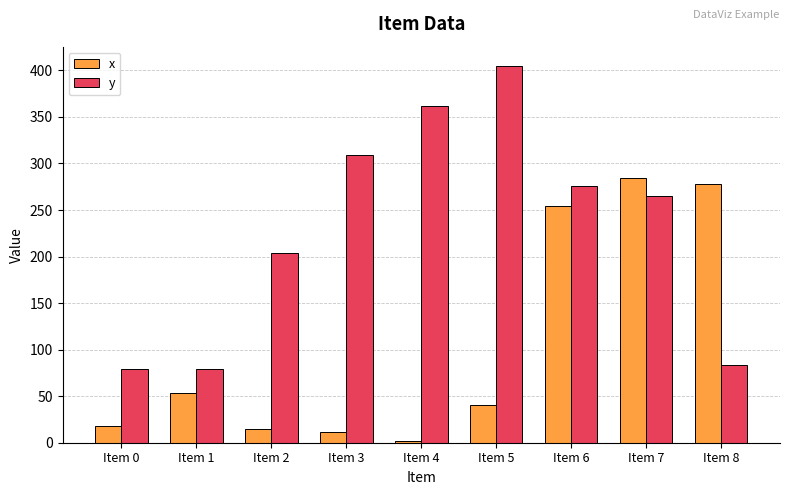

What is the value of the y bar at the 5th from the left?

361.6